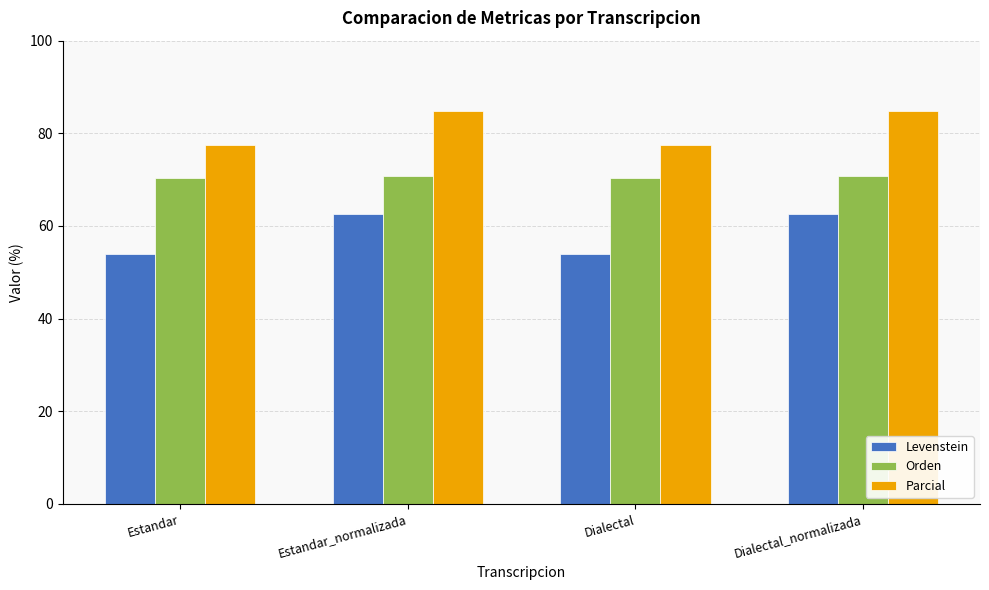

Are the bars horizontal?

No